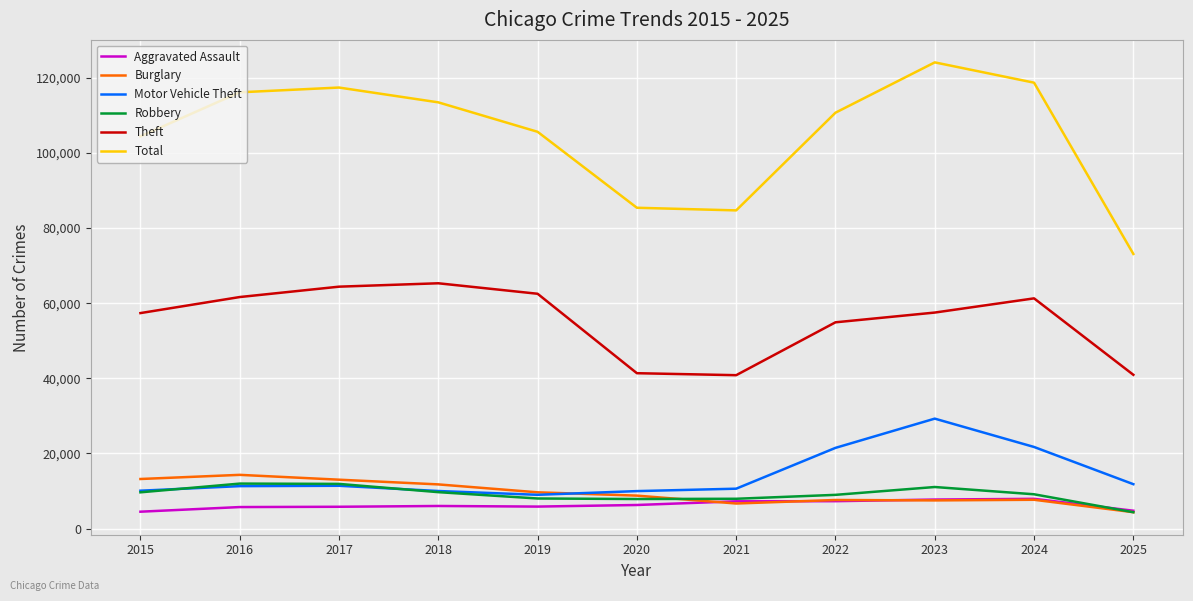

Which series has the largest total across all categories?

Total